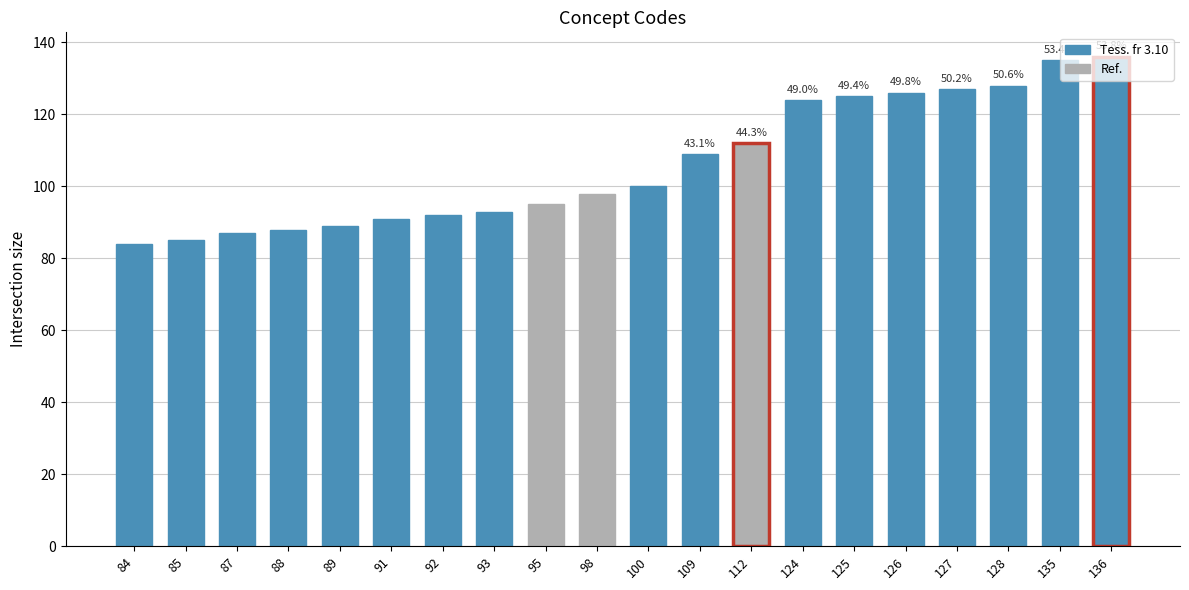

Reading left to right, what are all the values shown in this chart?

84	85	87	88	89	91	92	93	95	98	100	109	112	124	125	126	127	128	135	136